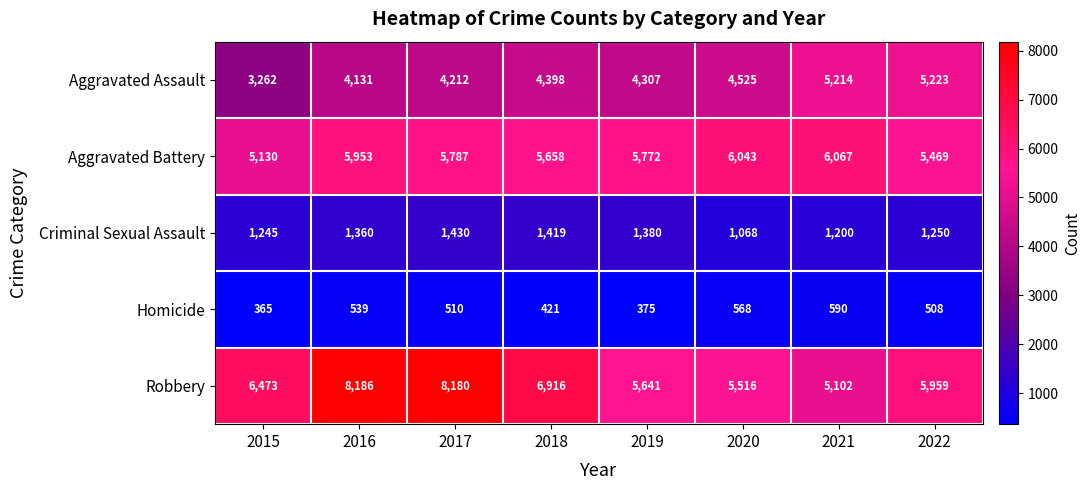

List the series in order of their peak value, lowest first.

Homicide, Criminal Sexual Assault, Aggravated Assault, Aggravated Battery, Robbery